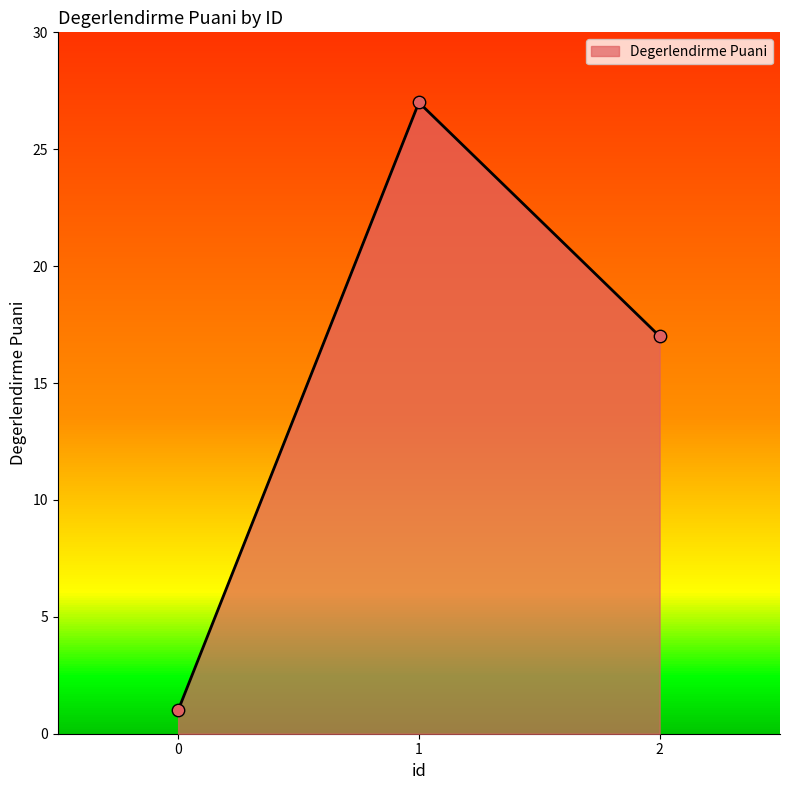

What is the change in value from 0 to 1?

+26